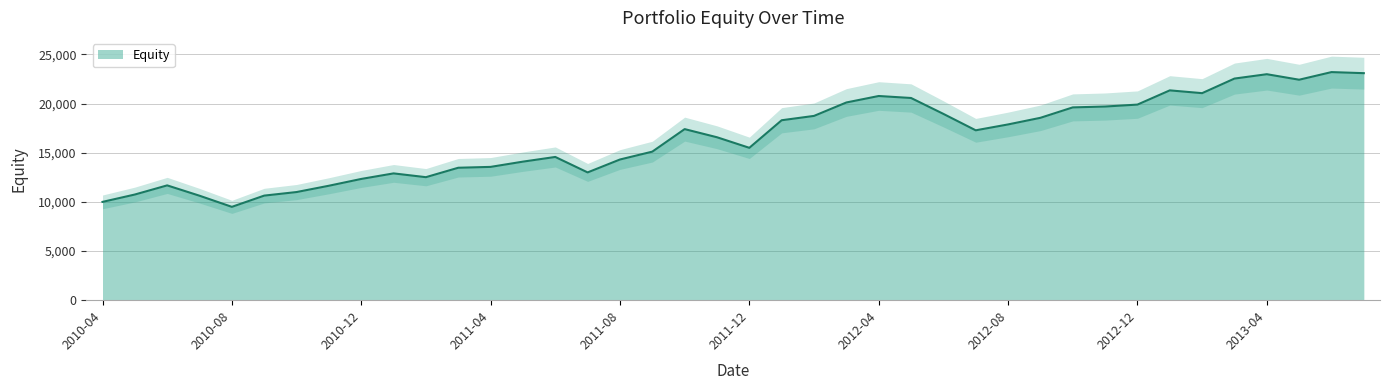

Does the chart have visible grid lines?

Yes